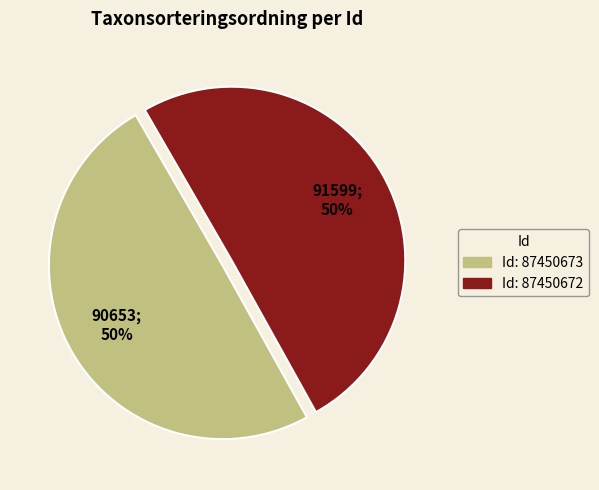

How many slices are in this pie chart?

2